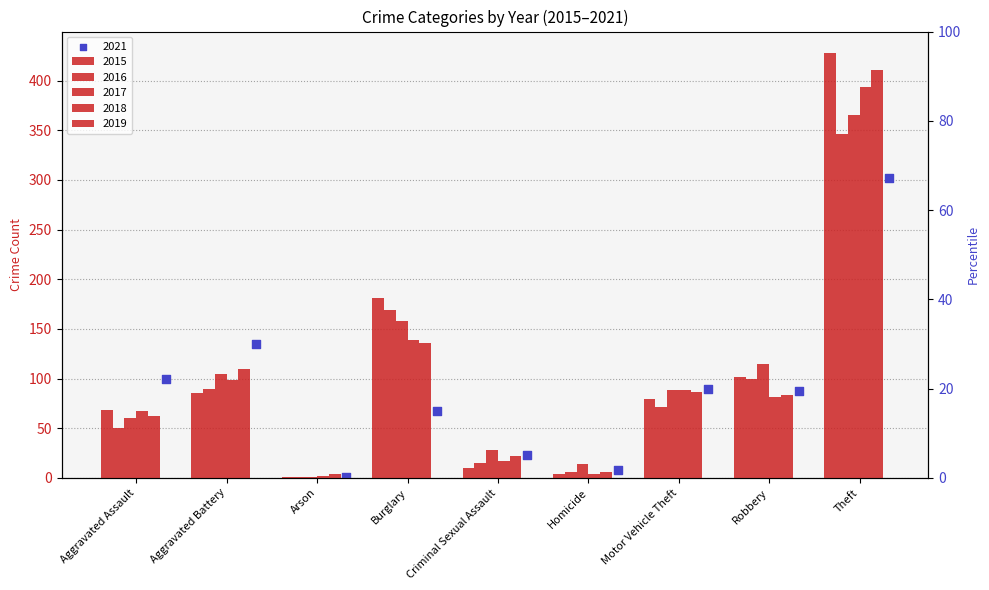

At how many categories does at least one series exceed 150?

2